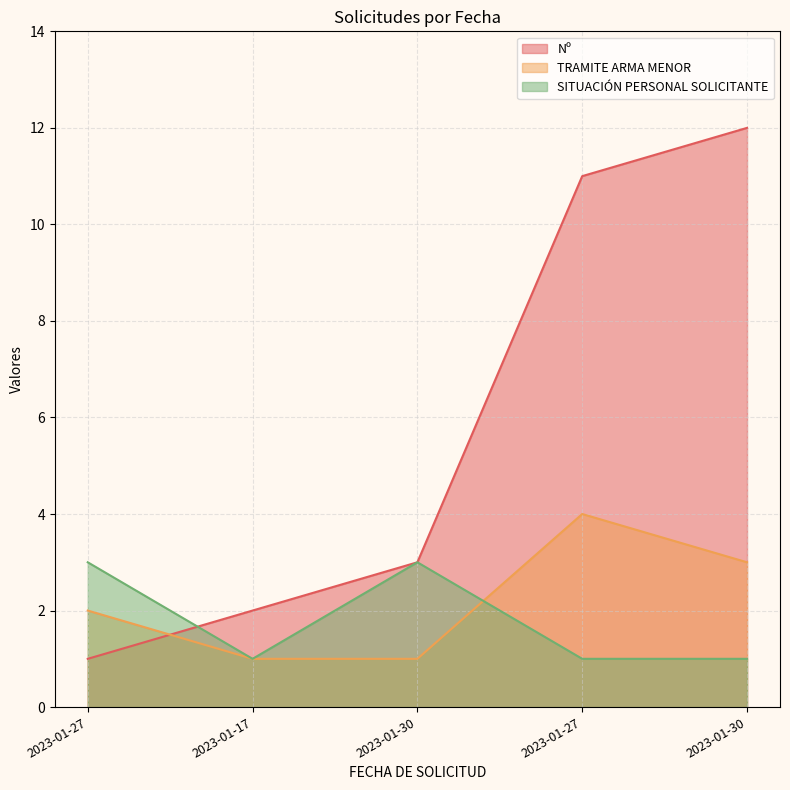

What is the maximum value shown in the chart?

12